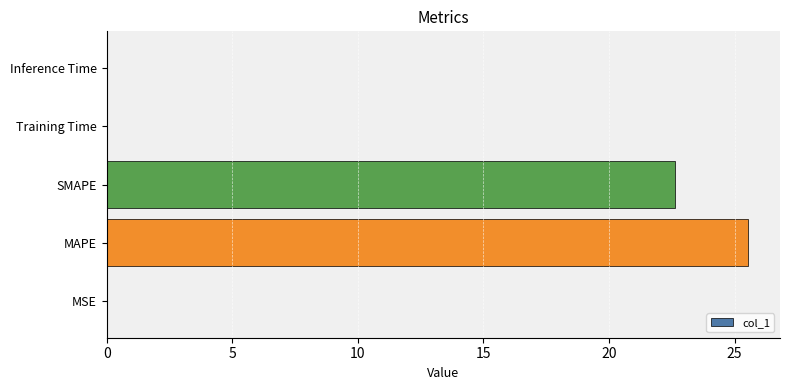

The chart shows a value of 38.5 at MAPE. True or false?

False